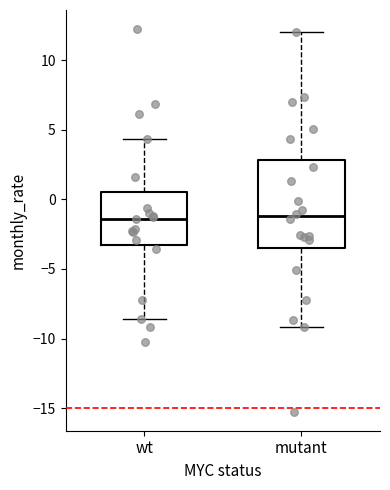

Reading left to right, transcribe this box plot: for each box, give where its median line is, the range the box spans, and where its two whiskers end, as read against the y-axis. The values are not printed on the chart, so give them approximately, as read against the axis.

wt: median -1.5, box -3.5 to 0.5, whiskers -8.5 to 4.5
mutant: median -1.0, box -3.5 to 3.0, whiskers -9.0 to 12.0